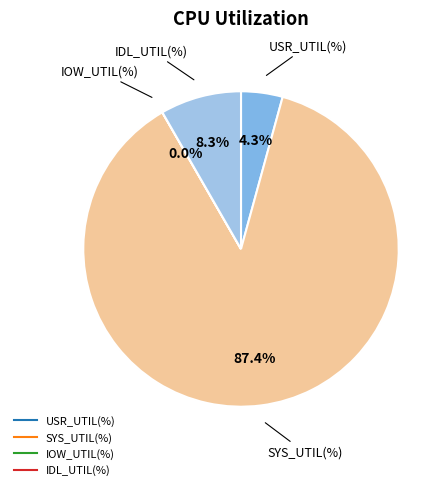

Is there any slice that represents more than half of the pie?

Yes